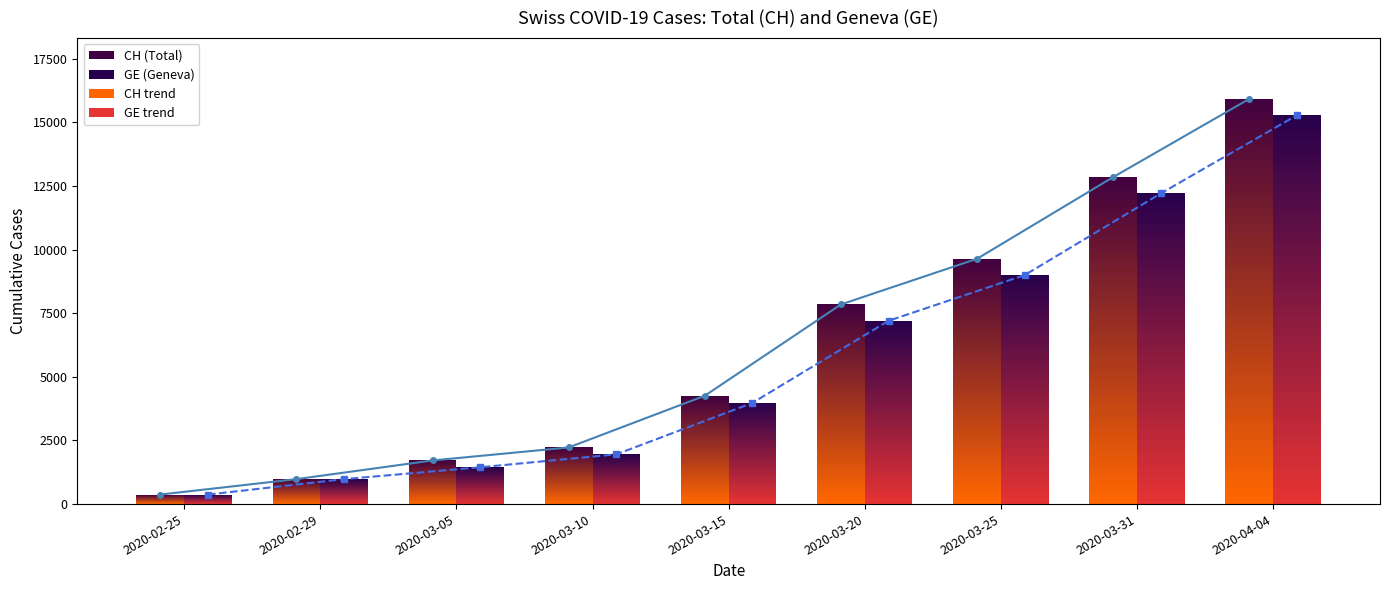

At how many categories does at least one series exceed 10481?

2